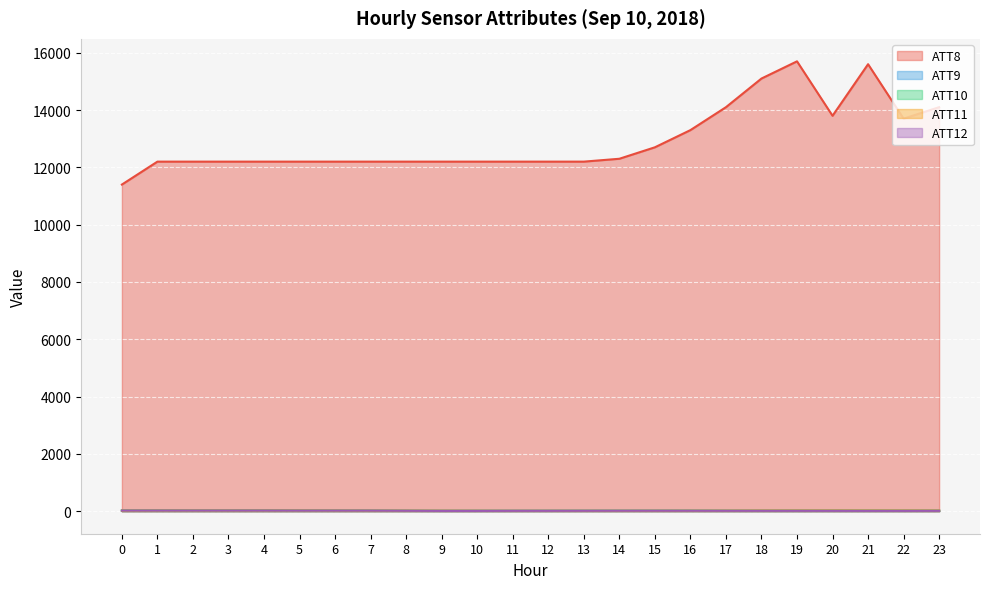

Is the value of ATT8 at 5 greater than the value of ATT9 at 2?

Yes